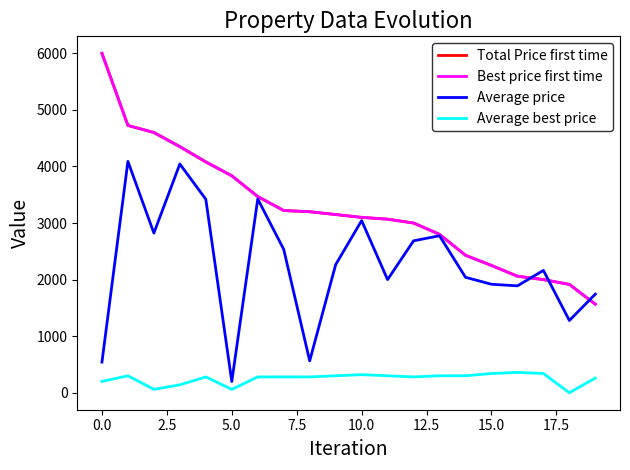

Does the chart display data point markers on the line(s)?

No